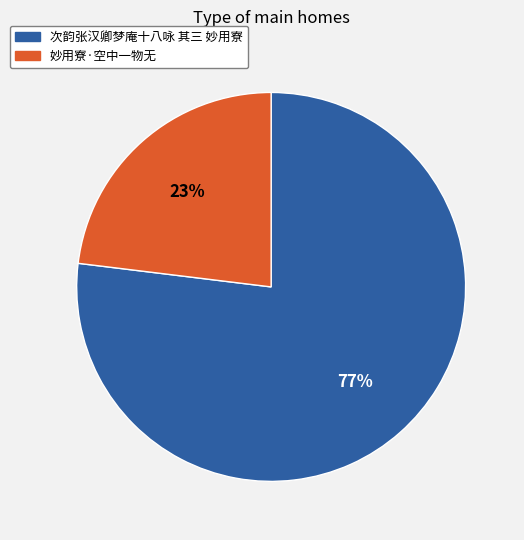

To the nearest percent, what is the average slice percentage?

50%